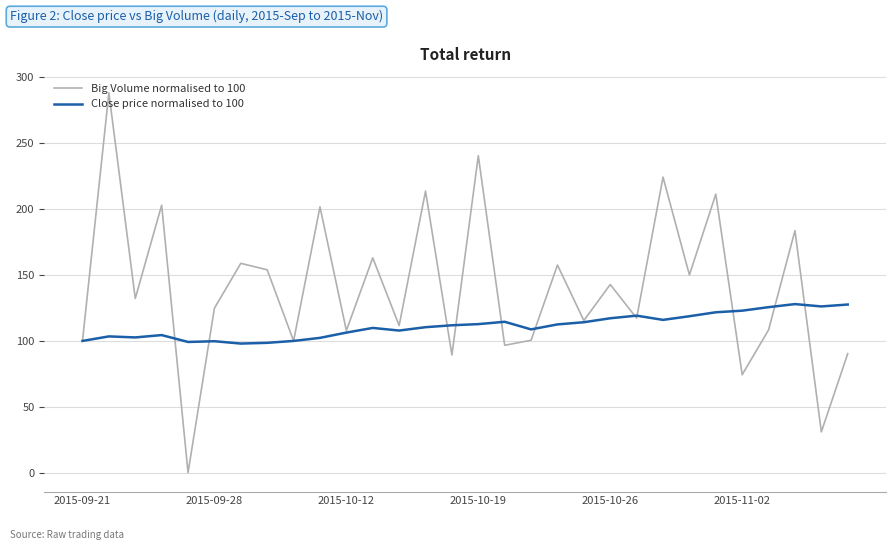

Which series has the largest total across all categories?

Big Volume normalised to 100